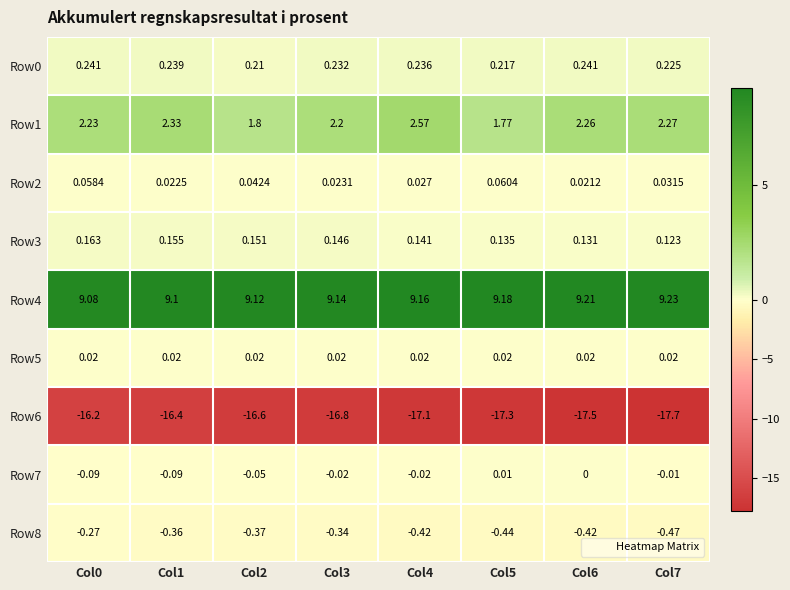

Is the value of Row0 at Col4 greater than the value of Row6 at Col5?

Yes